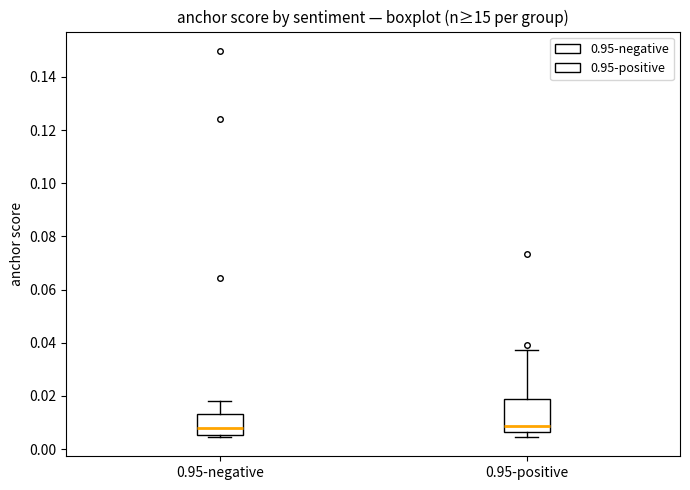

Reading left to right, read every box against the y-axis: the position of its median line, the range the box covers, and the ends of its whiskers. The values are not printed on the chart, so give them approximately, as read against the axis.

0.95-negative: median 0.008, box 0.006 to 0.014, whiskers 0.004 to 0.018
0.95-positive: median 0.008, box 0.006 to 0.018, whiskers 0.004 to 0.038